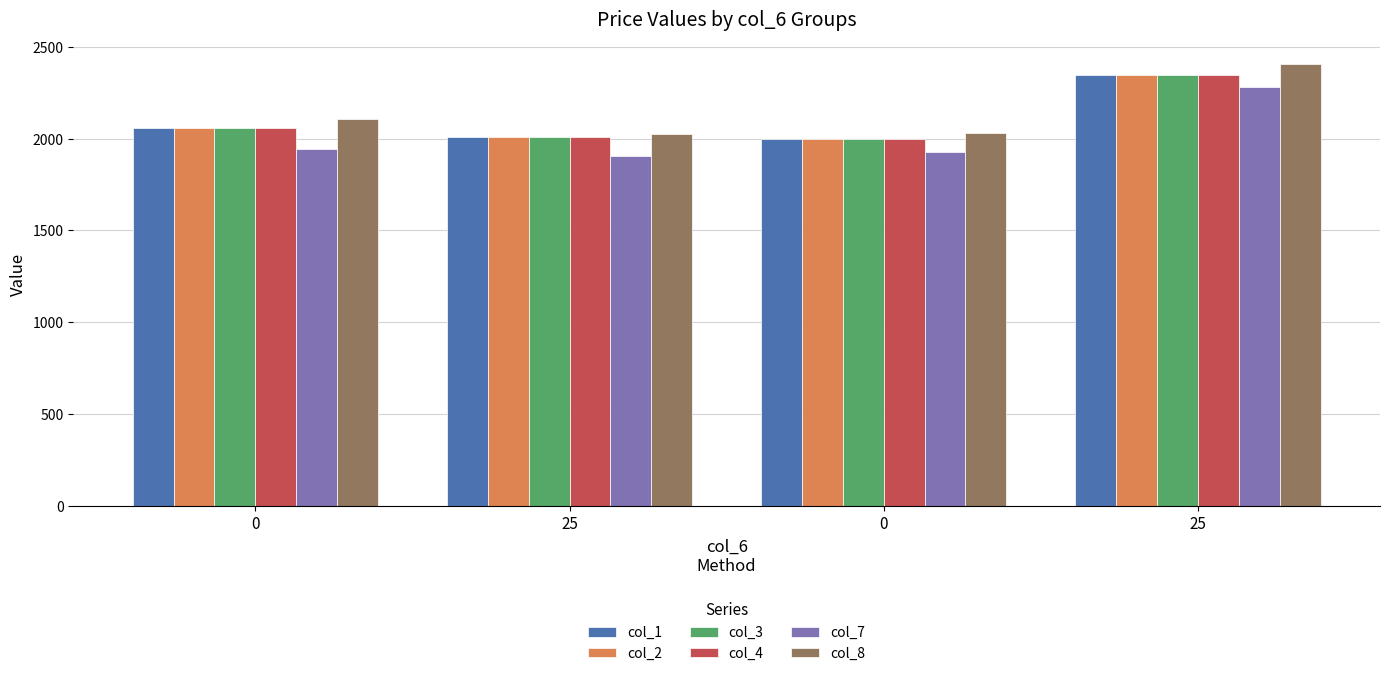

Is the value of col_8 at 0 greater than the value of col_2 at 25?

Yes